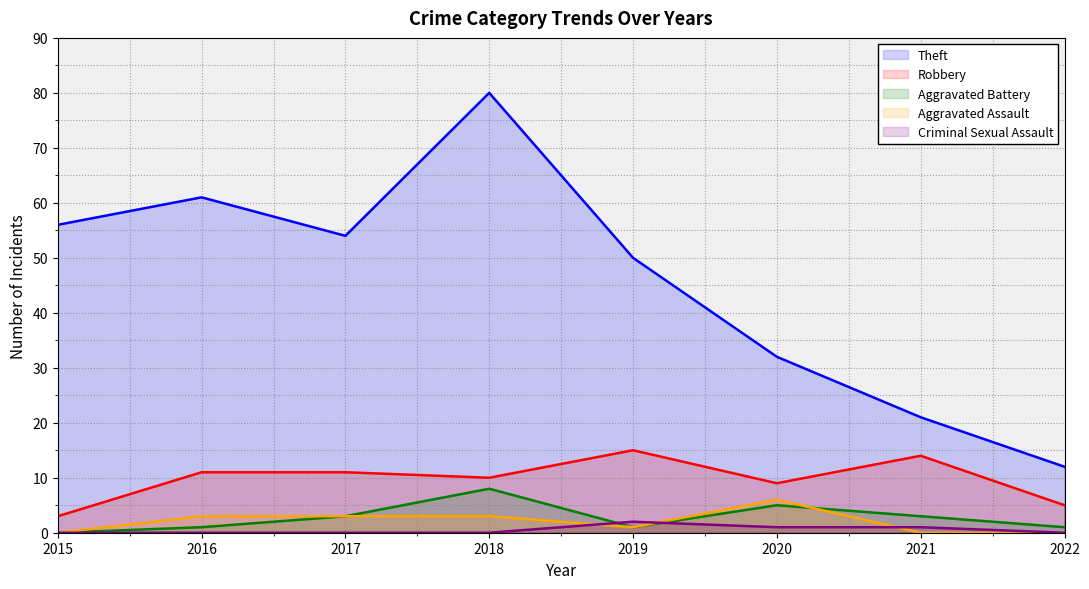

The Robbery series shows 3 at 2019. True or false?

False